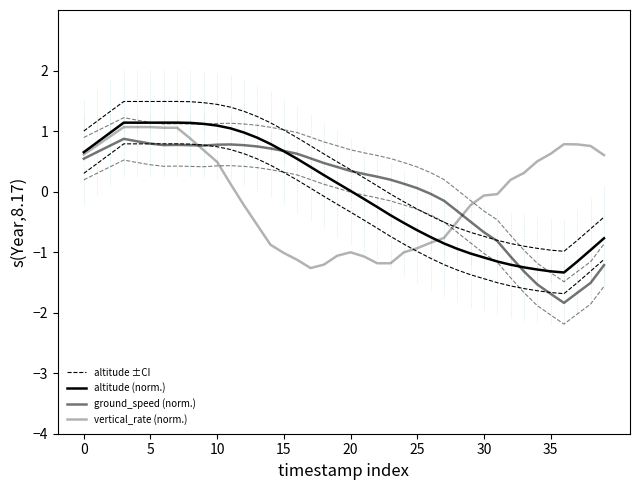

Where is altitude ±CI nearest to the value 0?

23